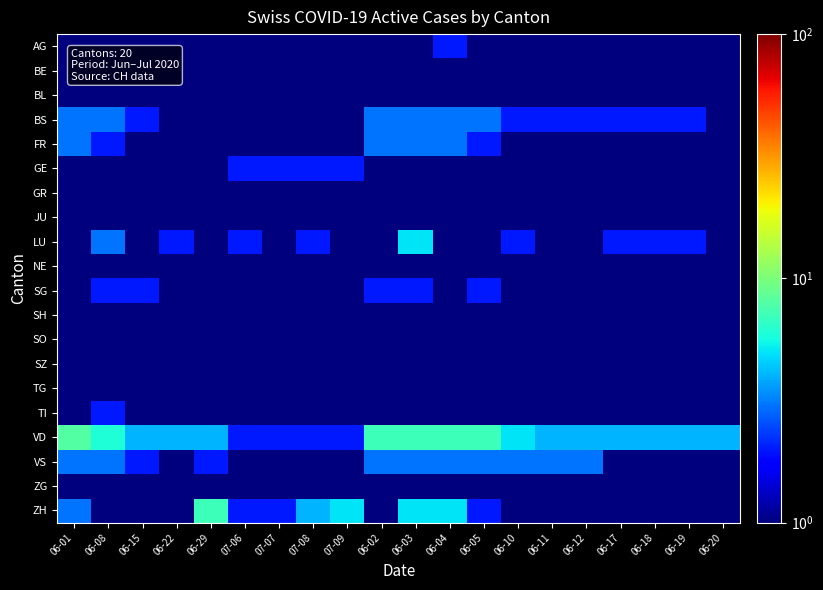

How many series are shown in this chart?

20